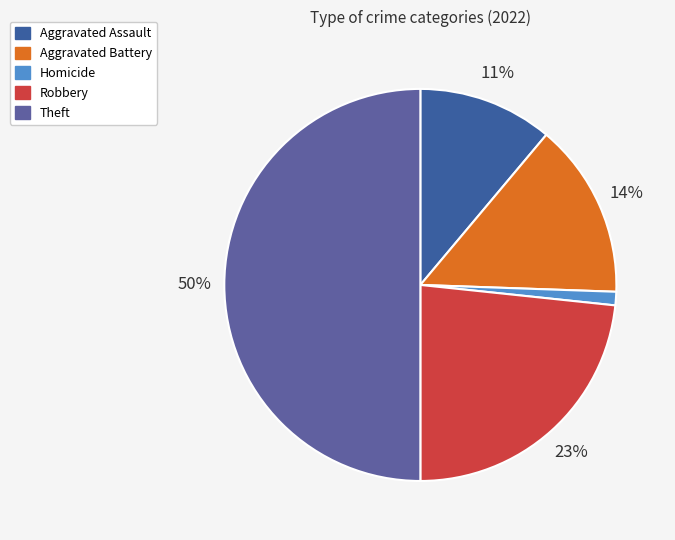

Is there a majority slice in this chart?

No